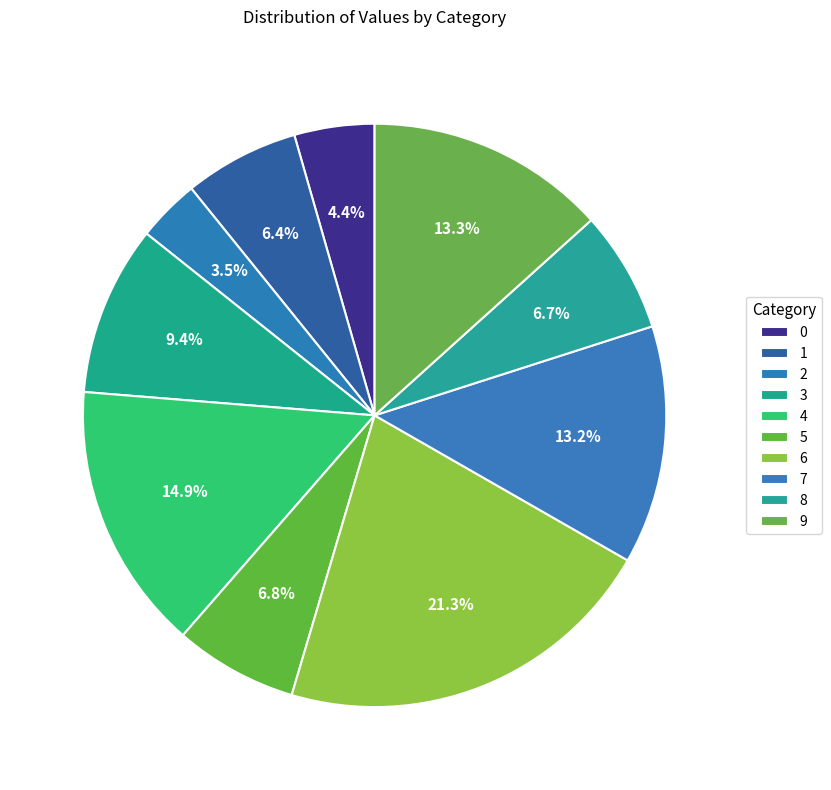

Does 2 account for over 50% of the chart?

No